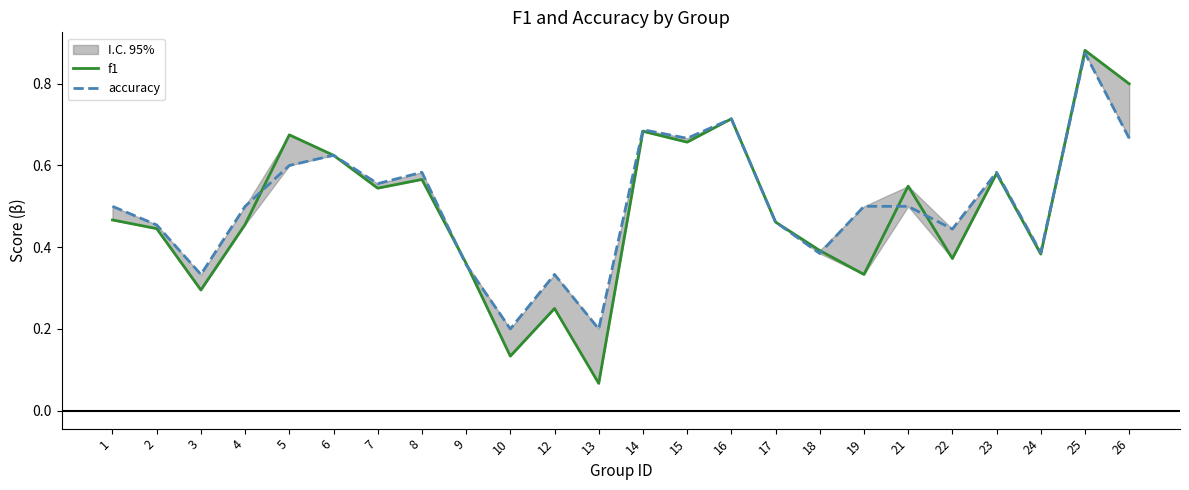

Reading left to right, list all the values displayed in this chart.

f1: 1=0.5	2=0.4	3=0.3	4=0.5	5=0.7	6=0.6	7=0.5	8=0.6	9=0.4	10=0.1	12=0.2	13=0.1	14=0.7	15=0.7	16=0.7	17=0.5	18=0.4	19=0.3	21=0.5	22=0.4	23=0.6	24=0.4	25=0.9	26=0.8
accuracy: 1=0.5	2=0.5	3=0.3	4=0.5	5=0.6	6=0.6	7=0.6	8=0.6	9=0.4	10=0.2	12=0.3	13=0.2	14=0.7	15=0.7	16=0.7	17=0.5	18=0.4	19=0.5	21=0.5	22=0.4	23=0.6	24=0.4	25=0.9	26=0.7